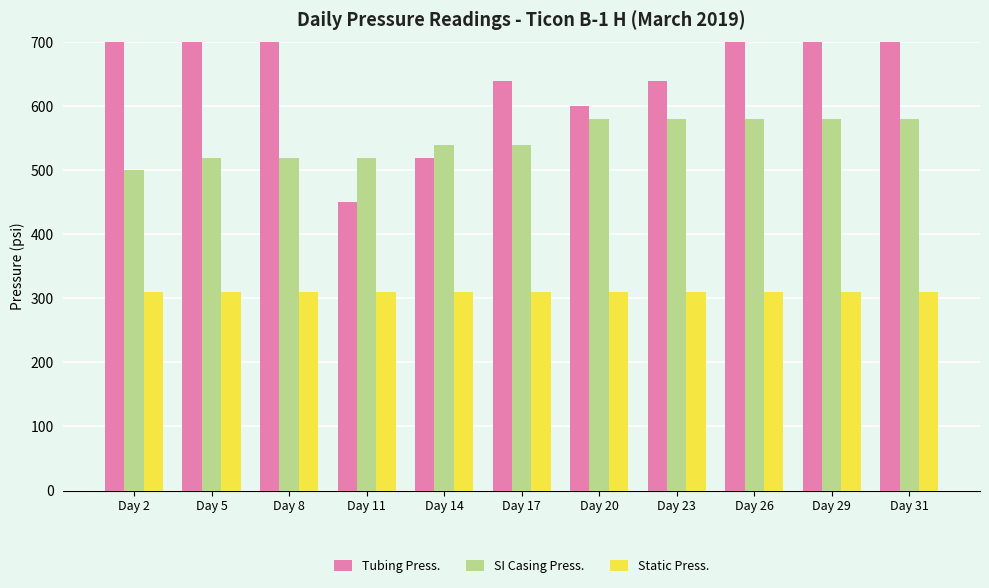

Where is Tubing Press. nearest to the value 700?

Day 17